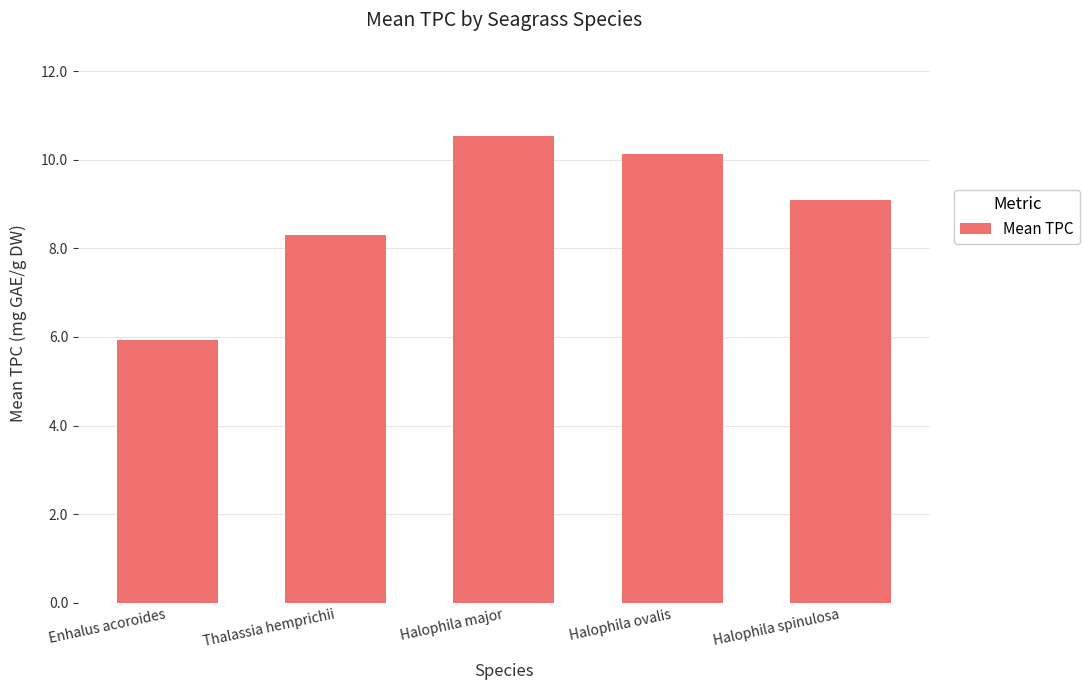

What is the sum of the values at Halophila spinulosa and Thalassia hemprichii?

17.4